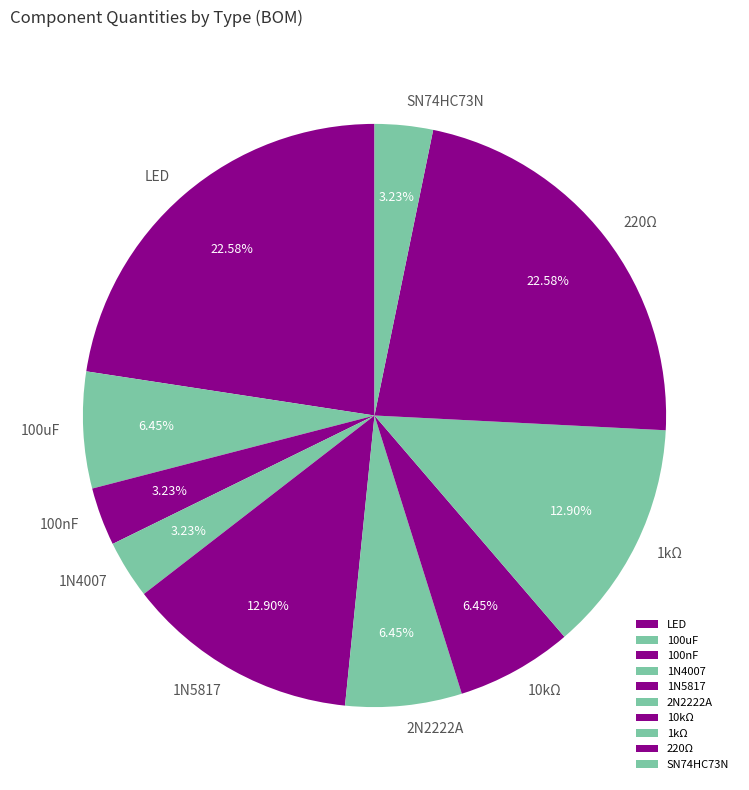

Is it true that 1kΩ is 1% of the pie?

False